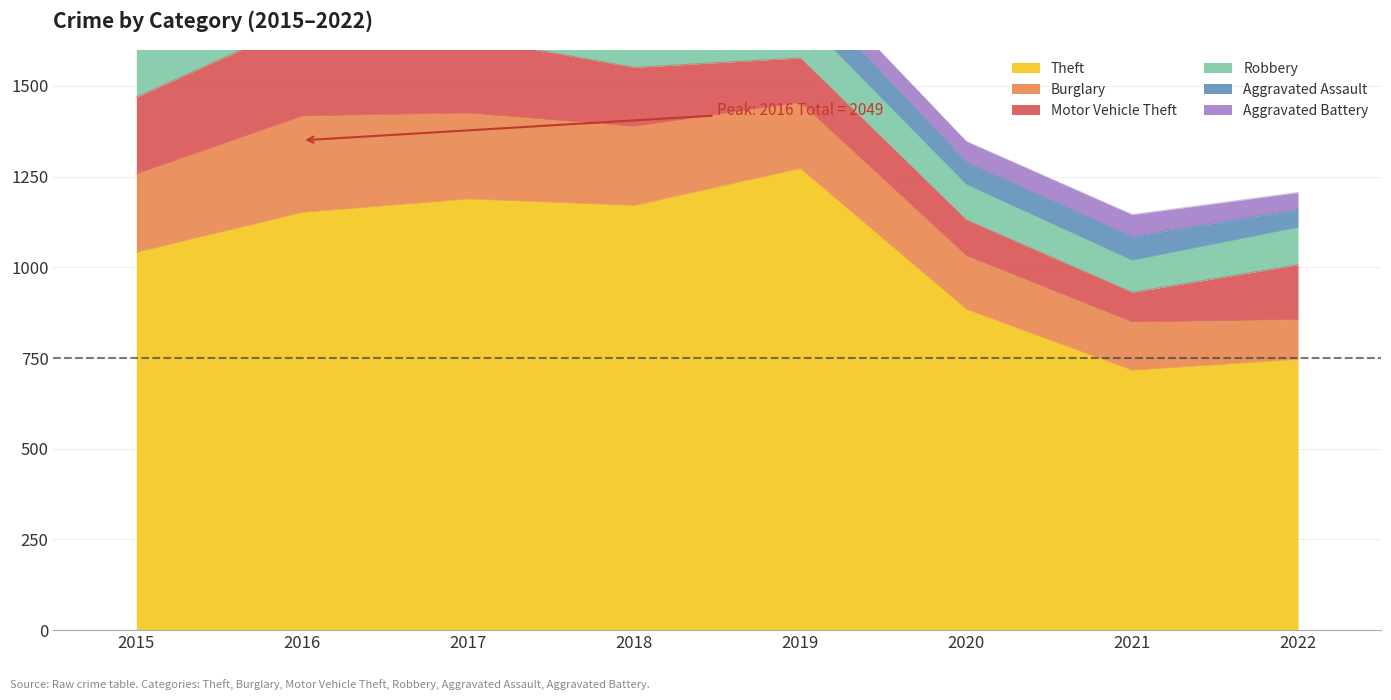

How many lines are shown in the chart?

6